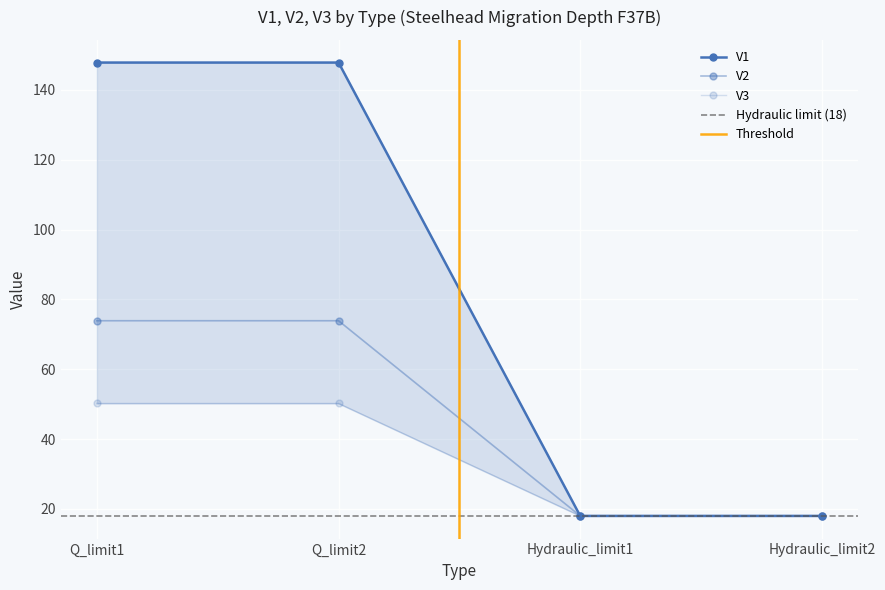

Does the chart display data point markers on the line(s)?

Yes